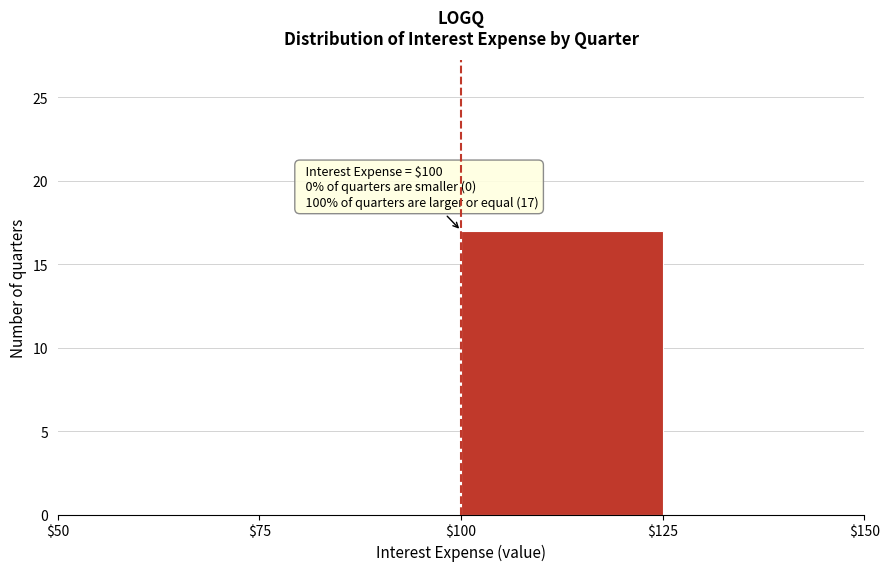

Which range on the x-axis has the tallest bar?

$100 to $125